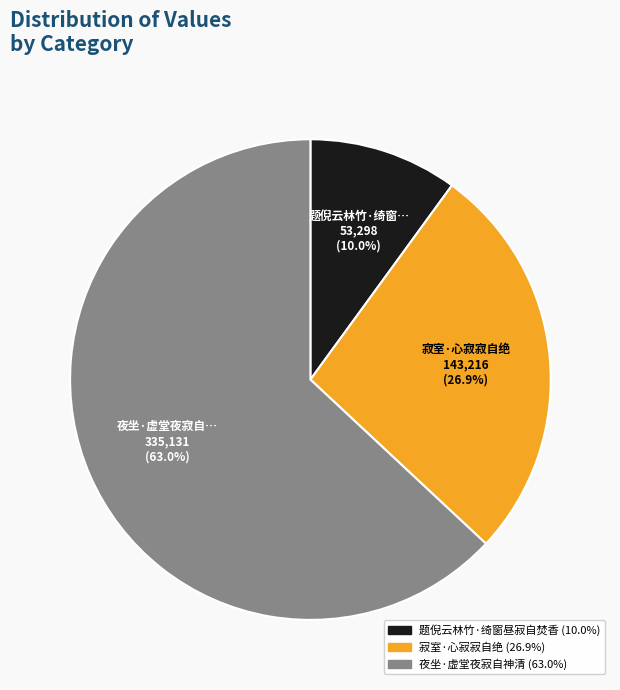

Is there a majority slice in this chart?

Yes